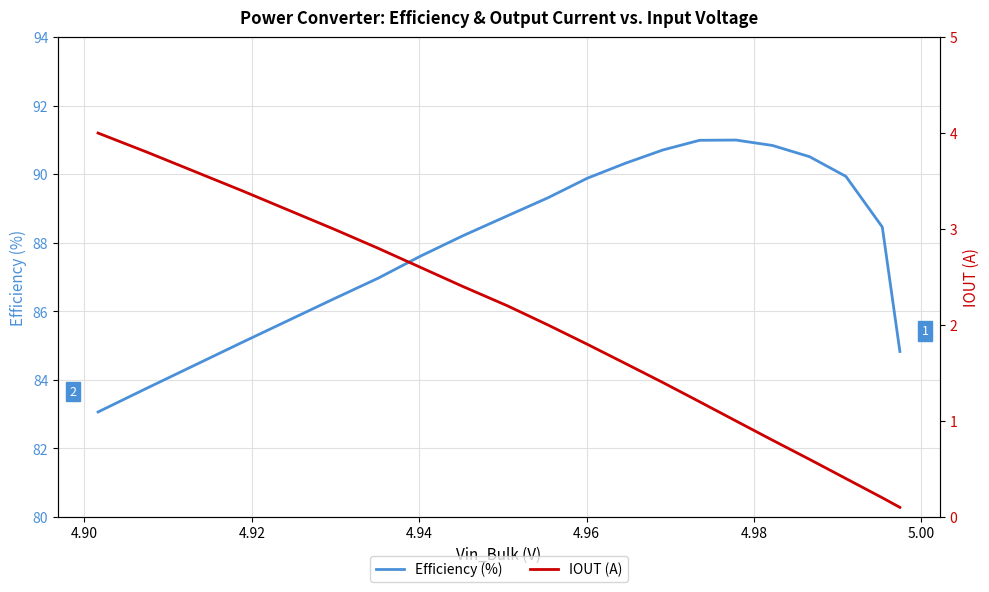

At 4.92, list the series in order from smallest to largest.

IOUT (A), Efficiency (%)